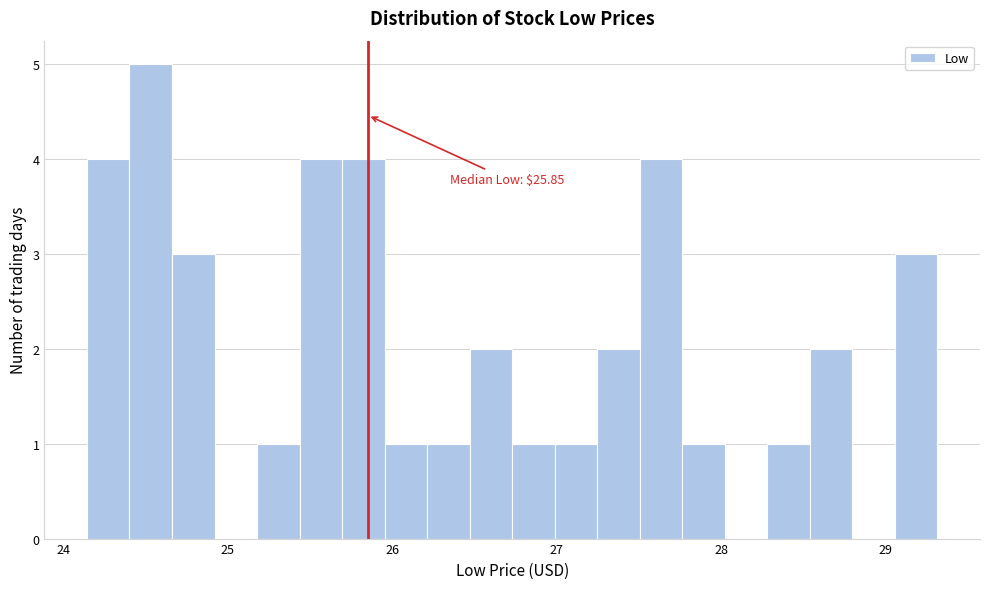

Around what value on the x-axis is the tallest bar? Give the approximate position of its centre, as read against the axis.

24.5